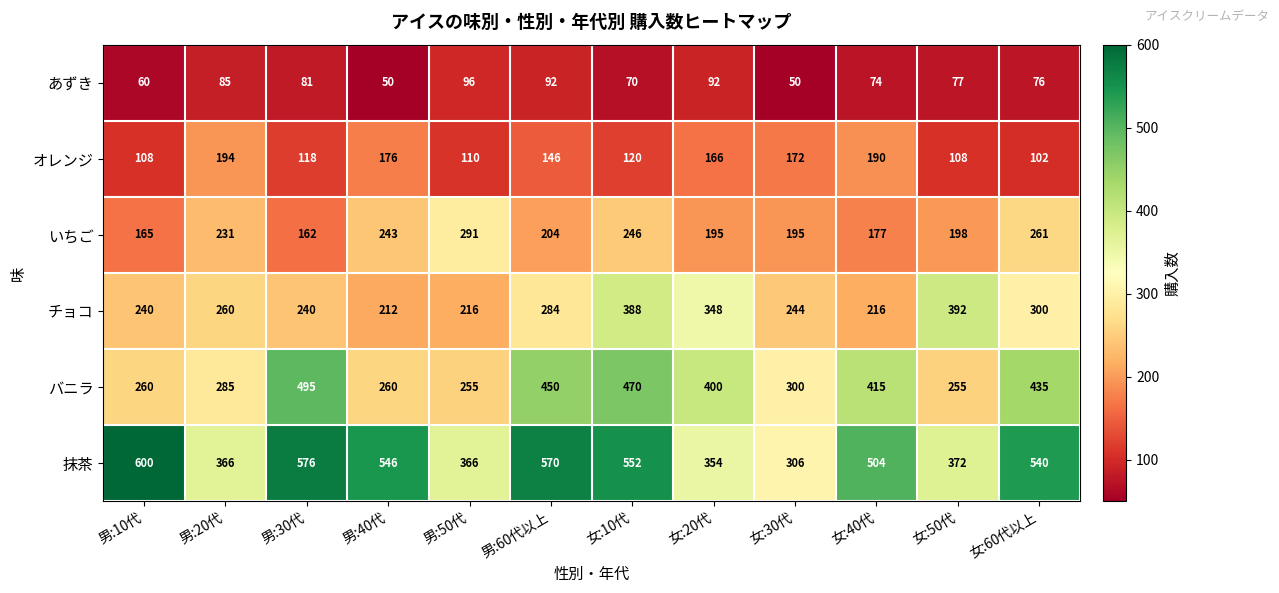

What is the total value across all series at 女:10代?

1846